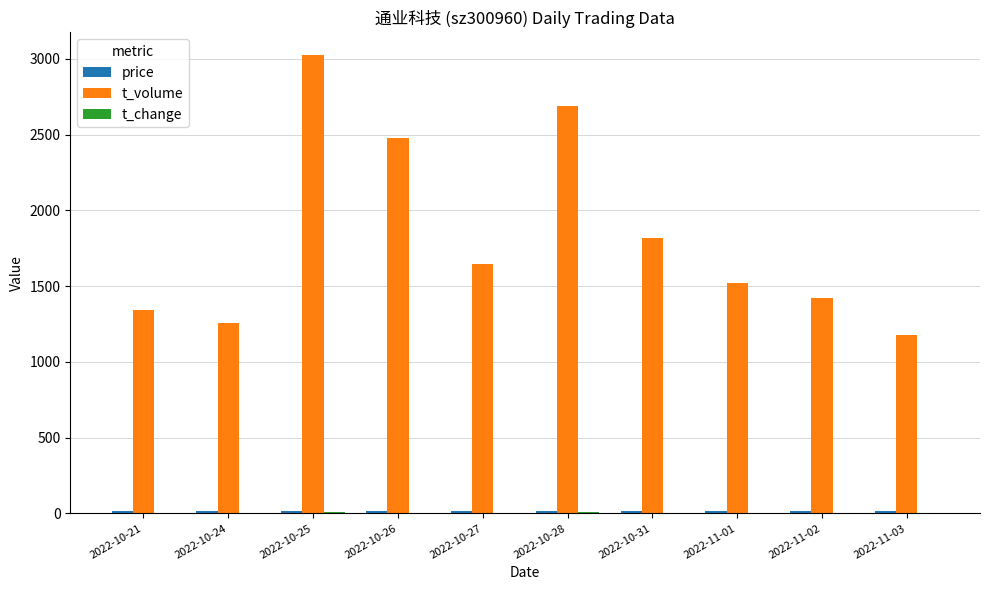

How many groups of bars are there?

10